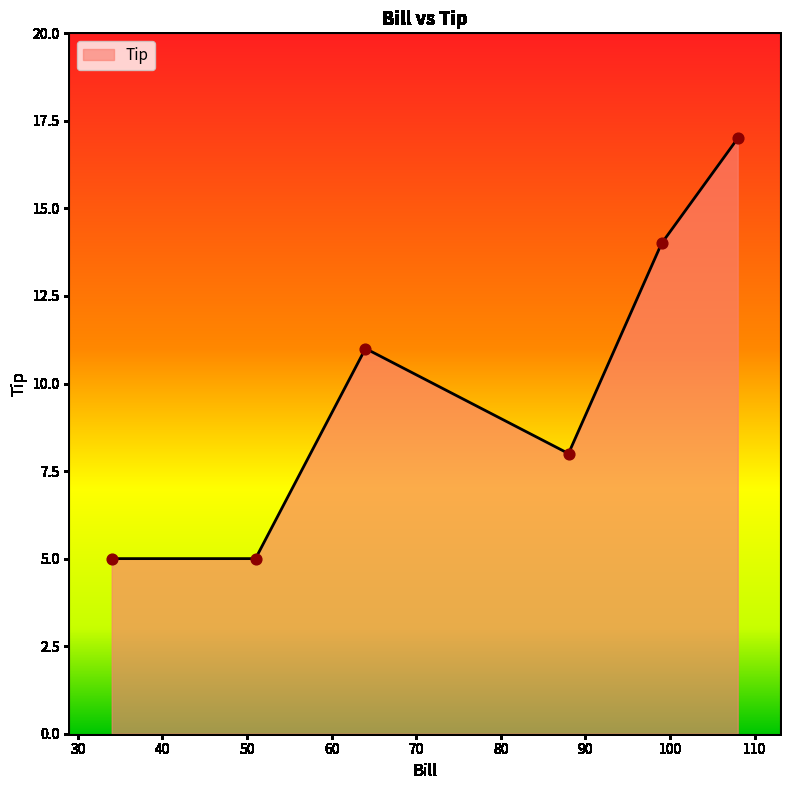

What is the minimum value shown in the chart?

5